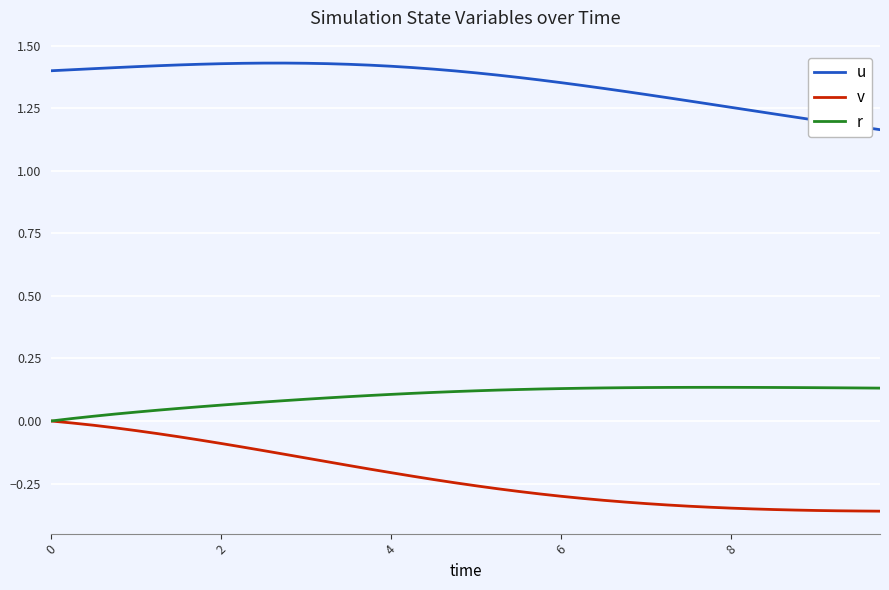

Which series has the widest spread of values?

v